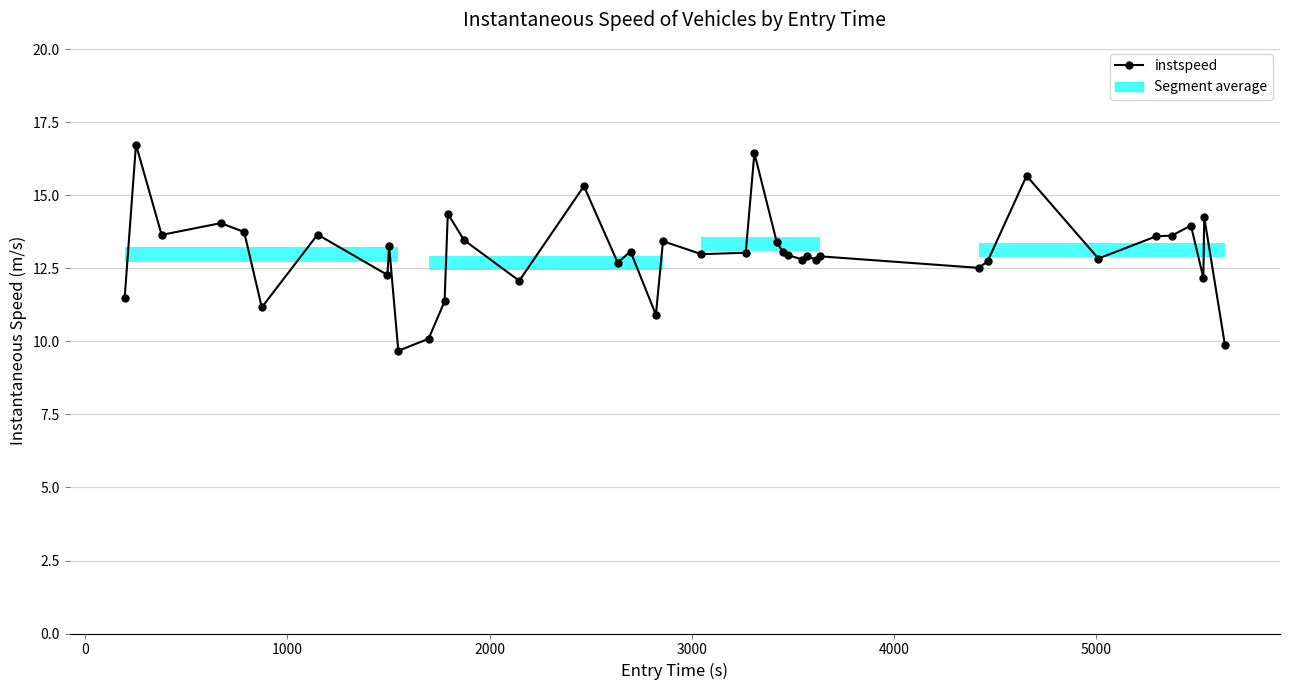

What is the difference between the maximum and minimum values?

7.1